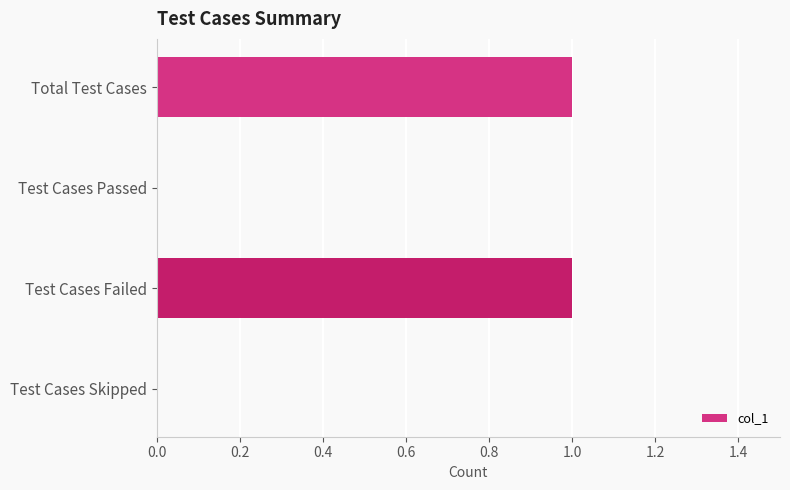

The value at Test Cases Skipped is 0. True or false?

True